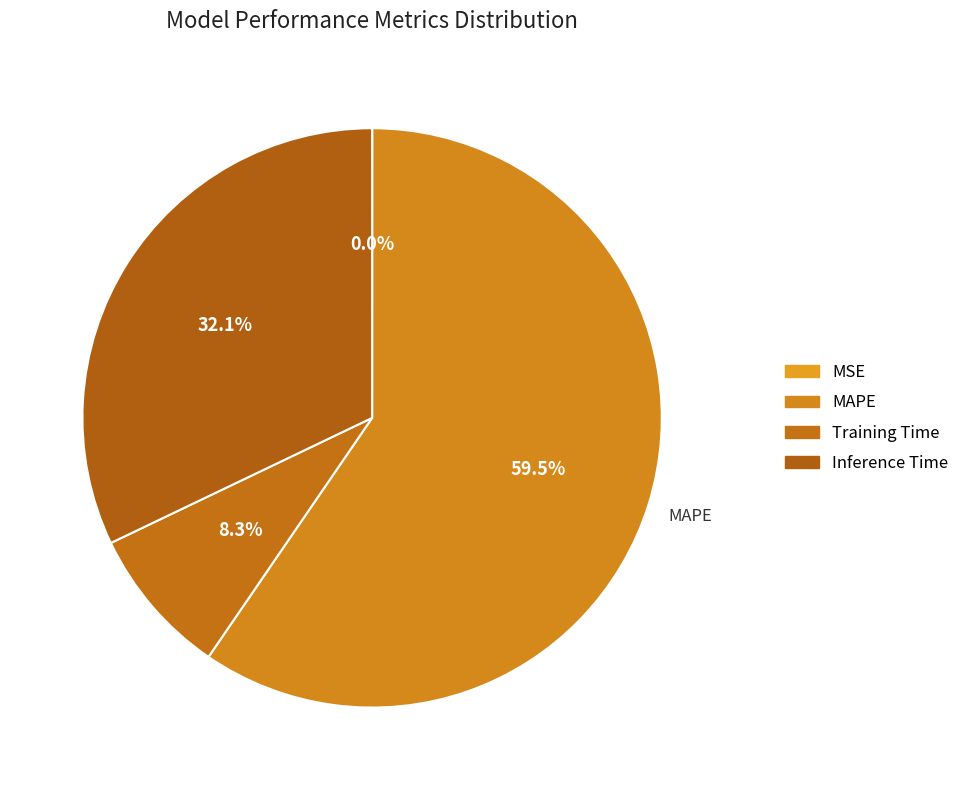

To the nearest percent, what is the combined percentage of Inference Time and MAPE?

92%